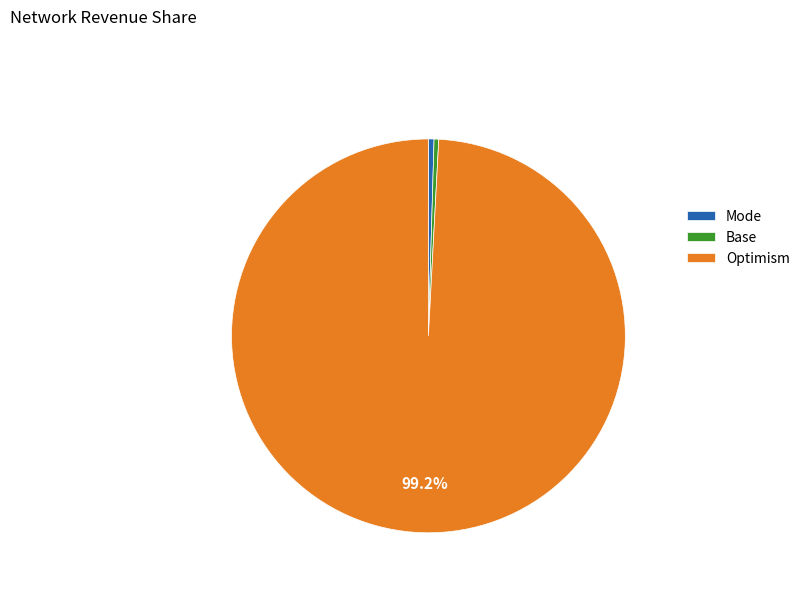

Do Base and Mode together represent more than half of the pie?

No